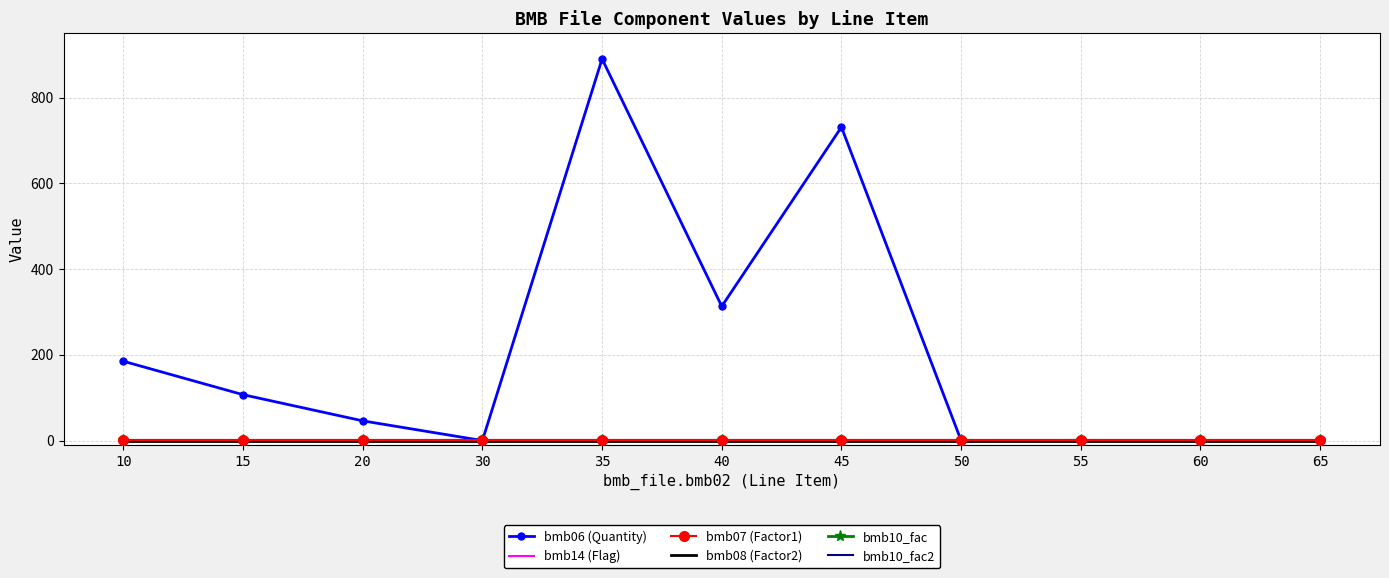

Rank the categories by bmb07 (Factor1) value from lowest to highest.

10, 15, 20, 30, 35, 40, 45, 50, 55, 60, 65